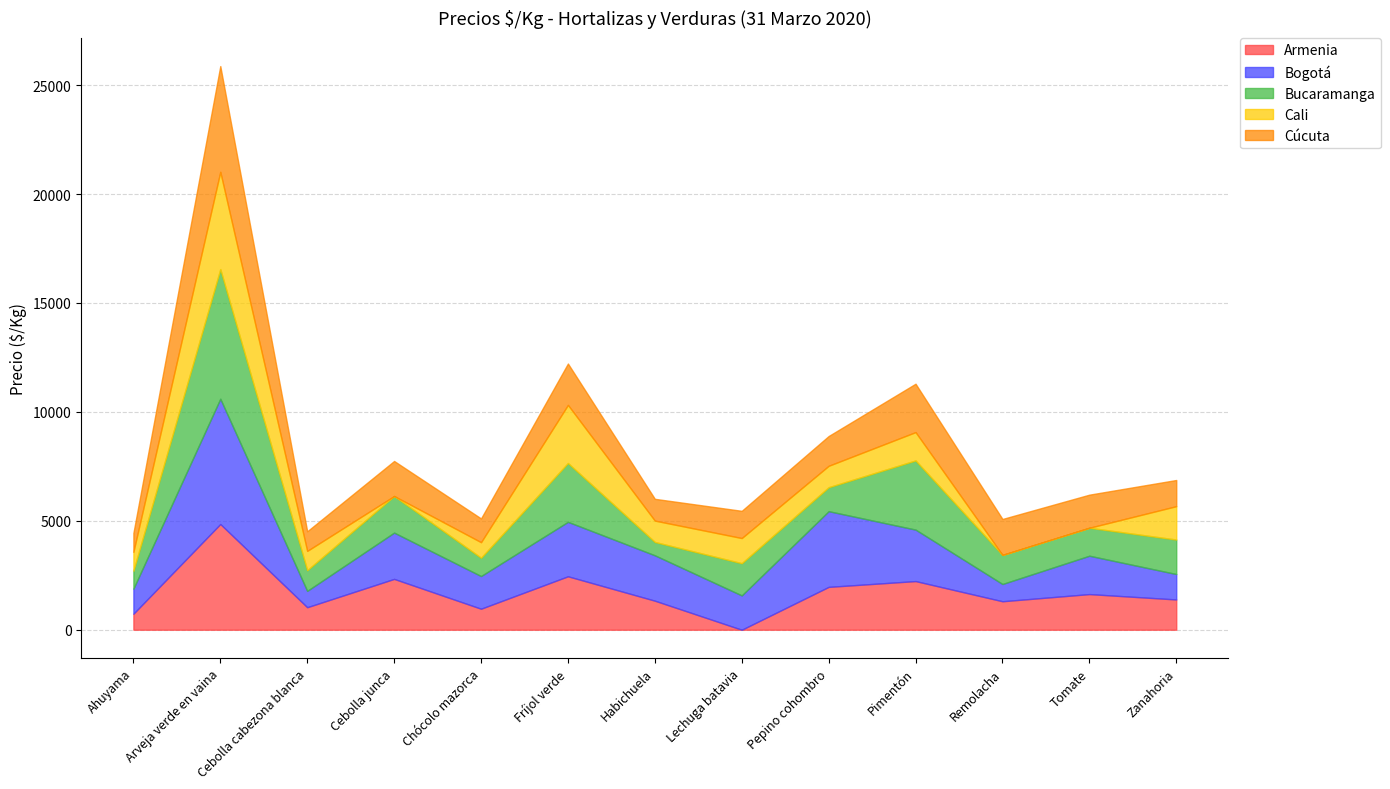

Reading left to right, what are all the values shown in this chart?

Armenia: Ahuyama=733	Arveja verde en vaina=4853	Cebolla cabezona blanca=1033	Cebolla junca=2333	Chócolo mazorca=964	Fríjol verde=2453	Habichuela=1333	Lechuga batavia=999	Pepino cohombro=1967	Pimentón=2233	Remolacha=1307	Tomate=1636	Zanahoria=1389
Bogotá: Ahuyama=1150	Arveja verde en vaina=5750	Cebolla cabezona blanca=750	Cebolla junca=2125	Chócolo mazorca=1500	Fríjol verde=2500	Habichuela=2083	Lechuga batavia=1575	Pepino cohombro=3475	Pimentón=2363	Remolacha=792	Tomate=1761	Zanahoria=1167
Bucaramanga: Ahuyama=825	Arveja verde en vaina=5950	Cebolla cabezona blanca=950	Cebolla junca=1680	Chócolo mazorca=840	Fríjol verde=2700	Habichuela=613	Lechuga batavia=1479	Pepino cohombro=1100	Pimentón=3175	Remolacha=1335	Tomate=1284	Zanahoria=1583
Cali: Ahuyama=867	Arveja verde en vaina=4467	Cebolla cabezona blanca=885	Cebolla junca=999	Chócolo mazorca=714	Fríjol verde=2667	Habichuela=980	Lechuga batavia=1154	Pepino cohombro=983	Pimentón=1300	Remolacha=999	Tomate=999	Zanahoria=1533
Cúcuta: Ahuyama=867	Arveja verde en vaina=4854	Cebolla cabezona blanca=900	Cebolla junca=1608	Chócolo mazorca=1091	Fríjol verde=1900	Habichuela=1000	Lechuga batavia=1250	Pepino cohombro=1367	Pimentón=2222	Remolacha=1650	Tomate=1519	Zanahoria=1201